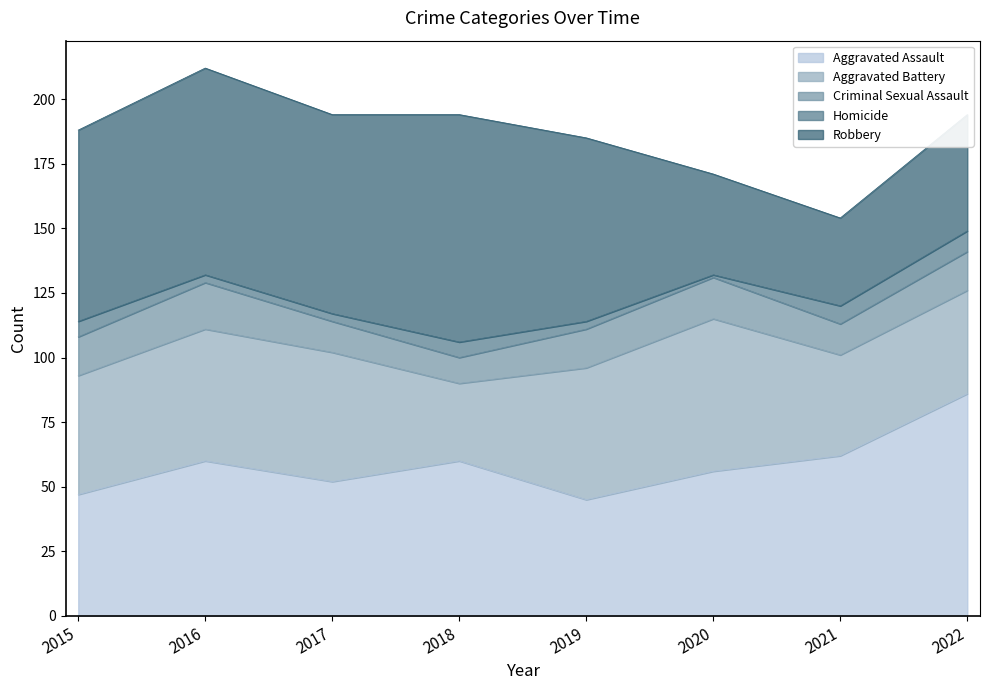

True or false: Aggravated Assault and Criminal Sexual Assault cross at least once.

False